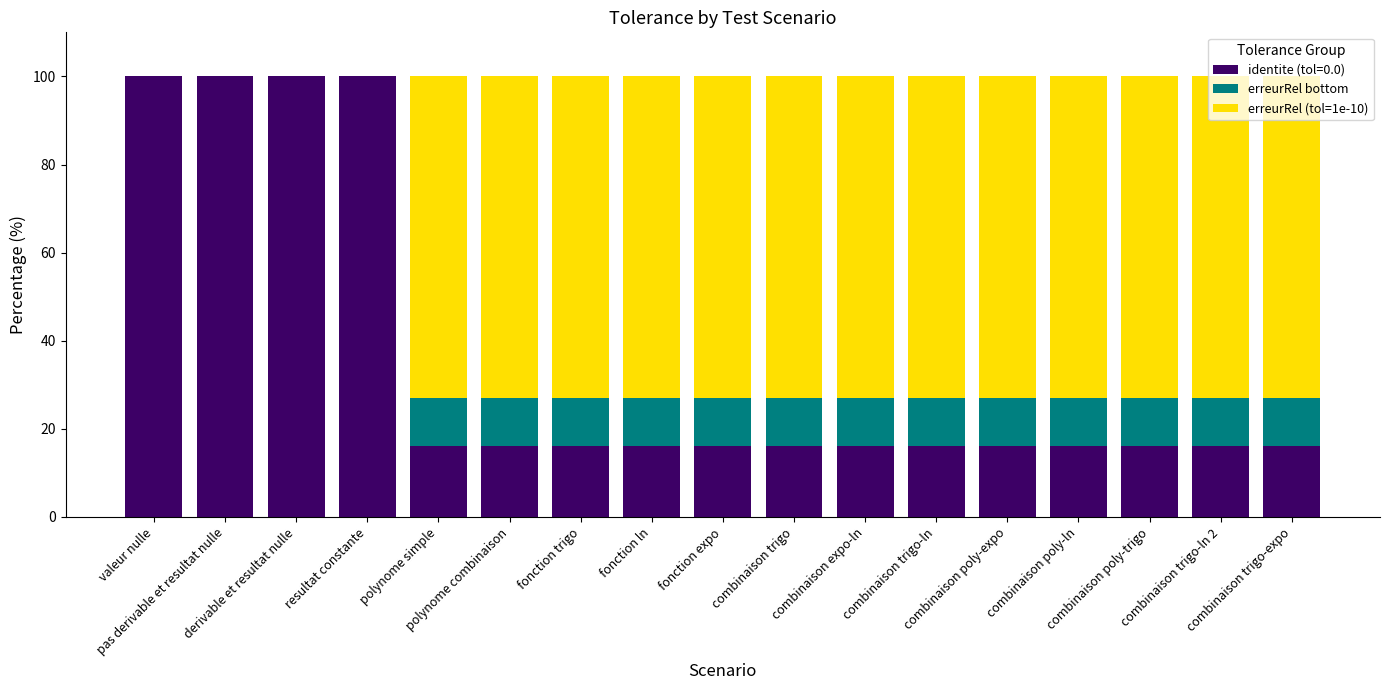

What are all the series names shown in the legend?

identite (tol=0.0), erreurRel bottom, erreurRel (tol=1e-10)